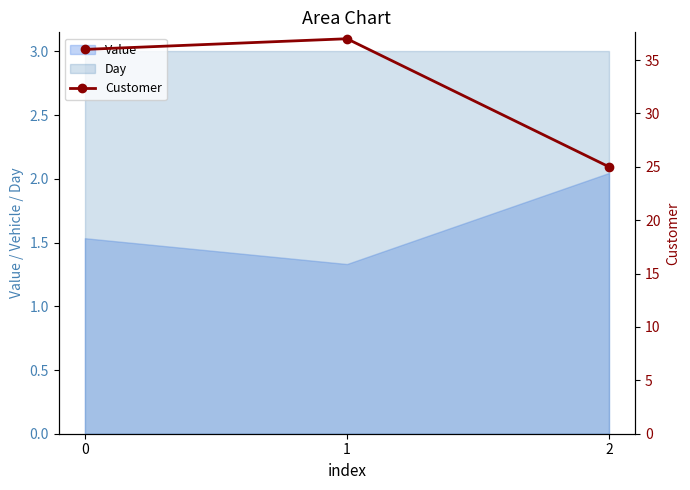

At which category does the chart reach its peak across all series?

1